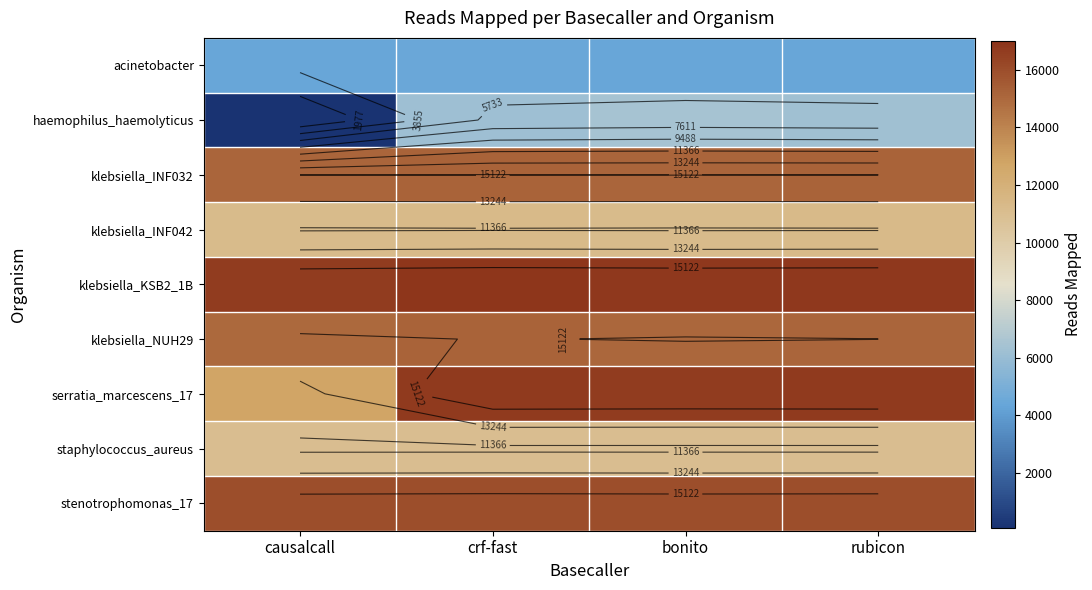

Count the number of categories in the chart.

4